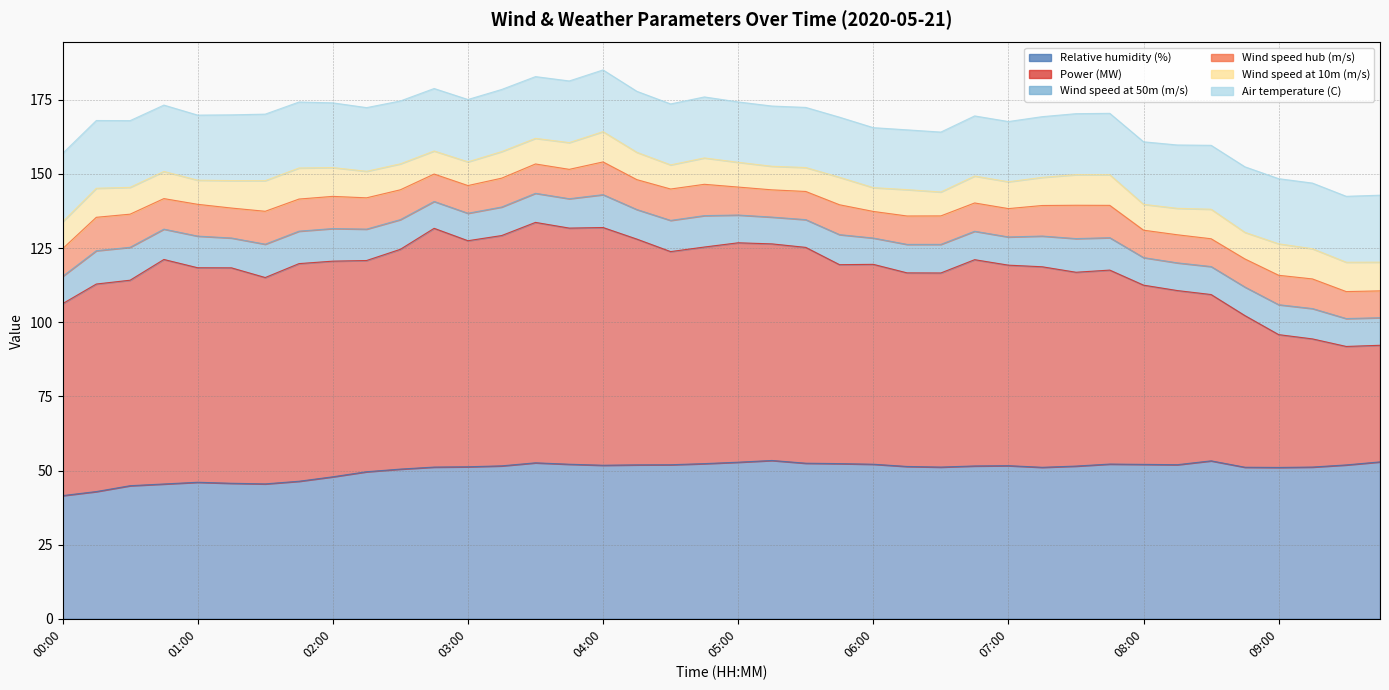

Read the Wind speed at 50m (m/s) value at 00:45.

10.2